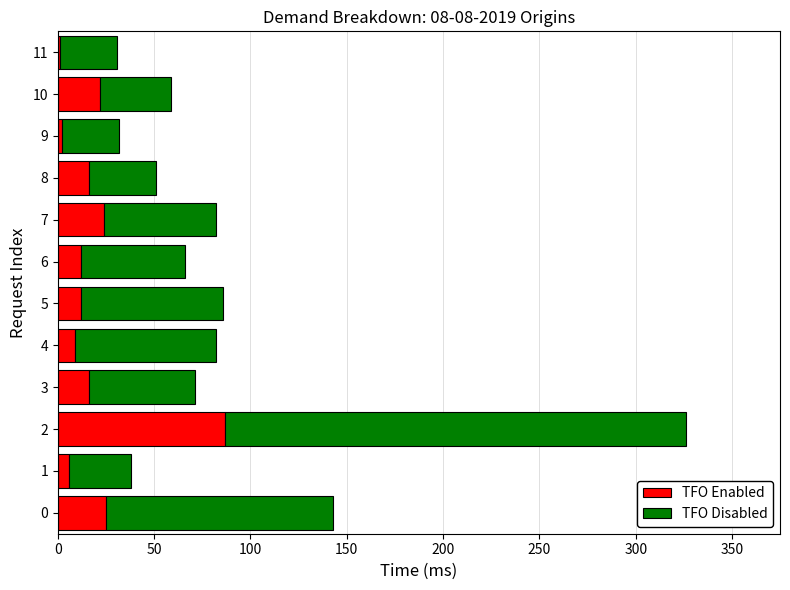

The value of TFO Enabled at 7 is 24. True or false?

True